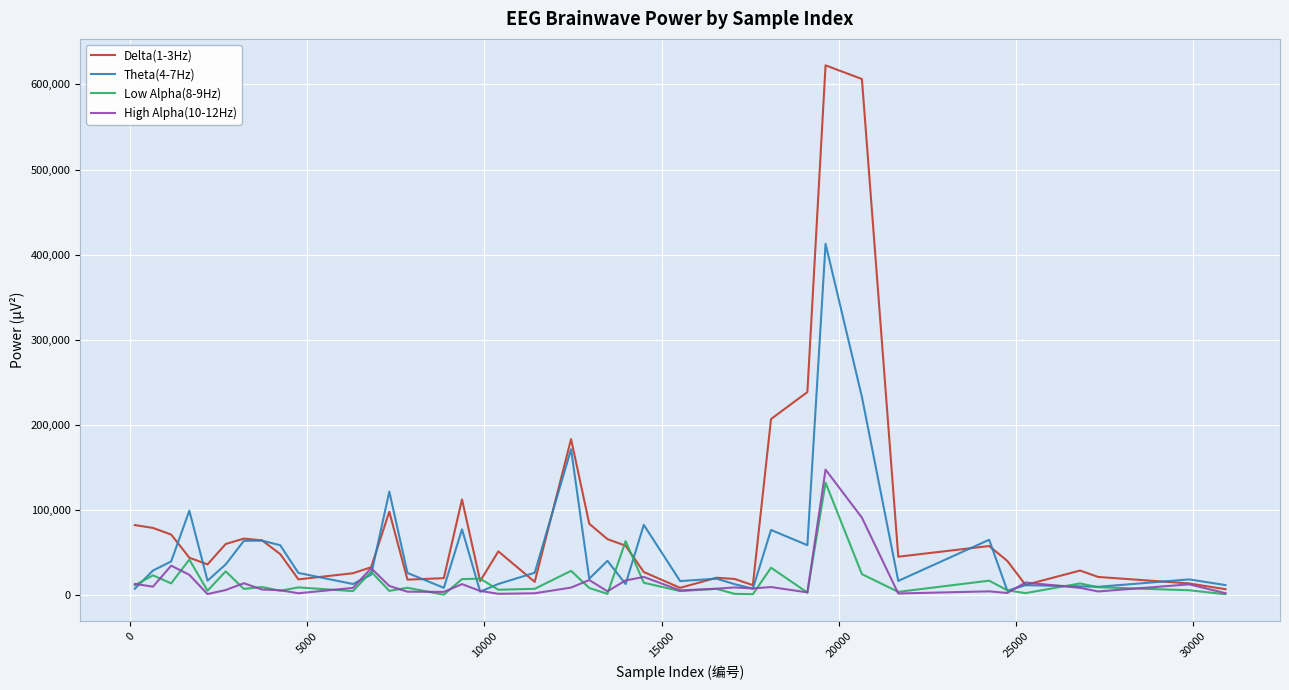

After their last crossing, which series has the higher values: Low Alpha(8-9Hz) or Delta(1-3Hz)?

Delta(1-3Hz)